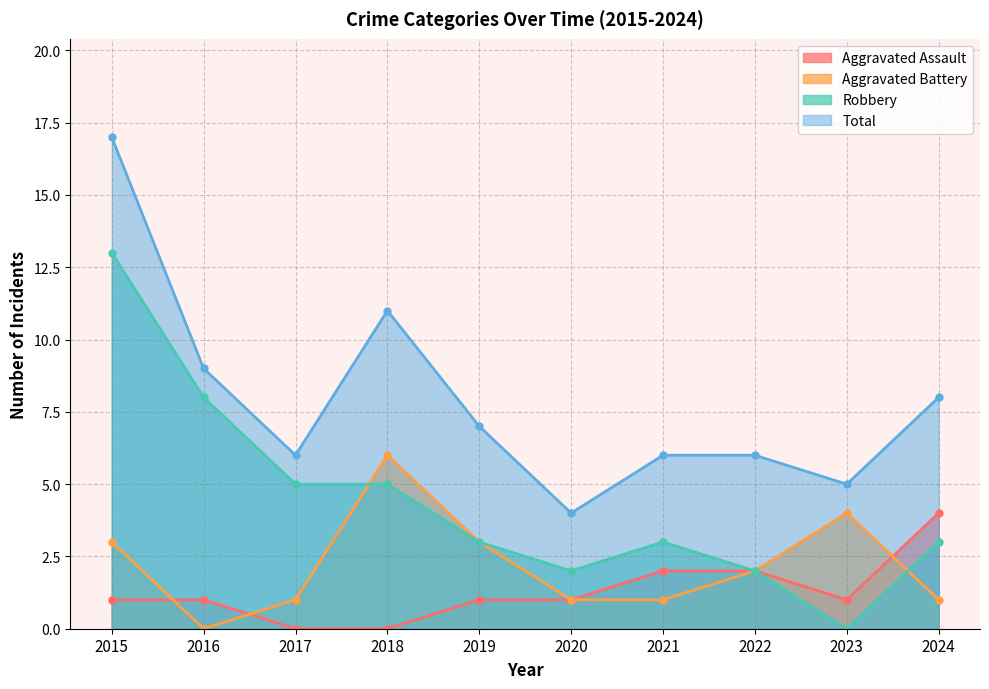

In Robbery, how many points are lower than both neighbors (excluding endpoints)?

2